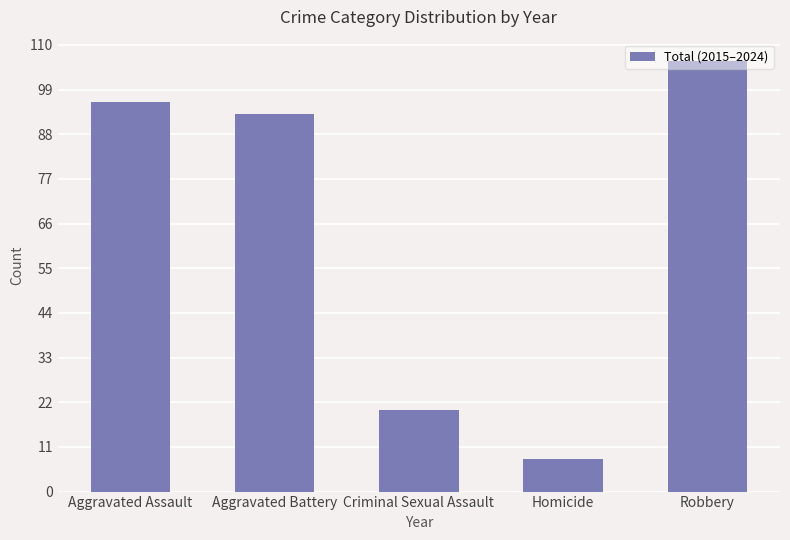

Between Robbery and Aggravated Battery, which is larger?

Robbery